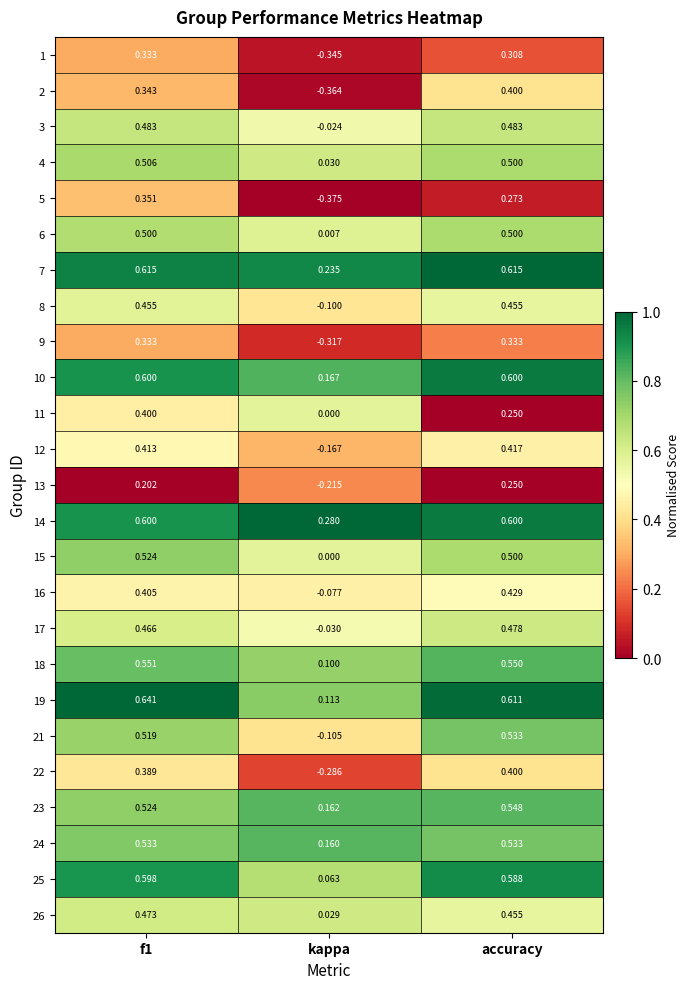

Is the value of 1 at kappa greater than the value of 13 at kappa?

No